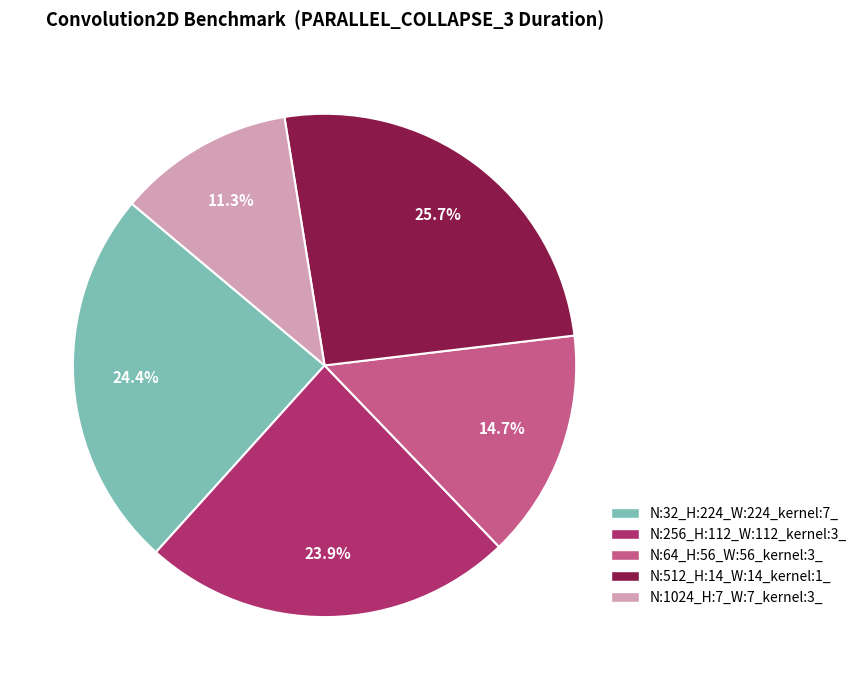

How much of the chart is everything except N:256_H:112_W:112_kernel:3_?

76.1%